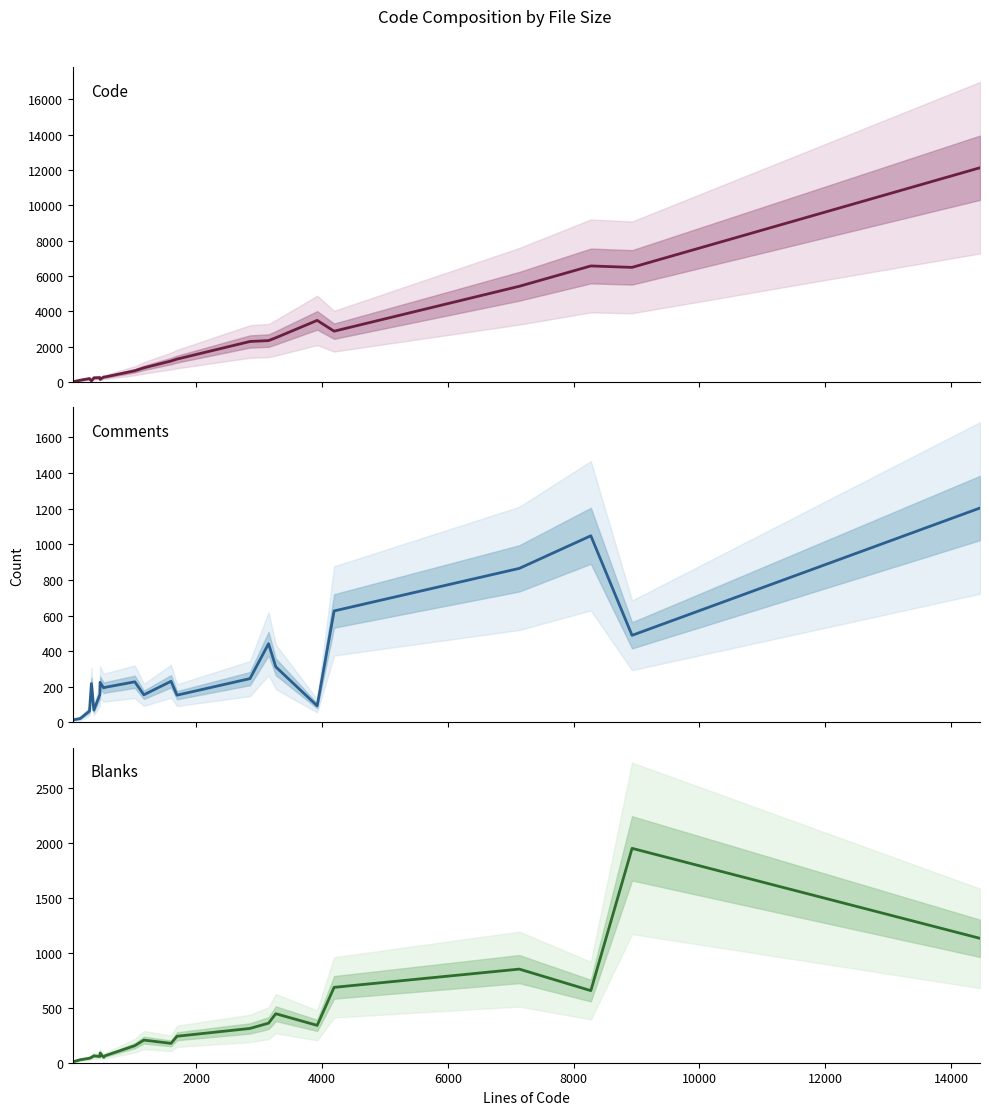

Rank the series by their maximum value, from lowest to highest.

Comments, Blanks, Code